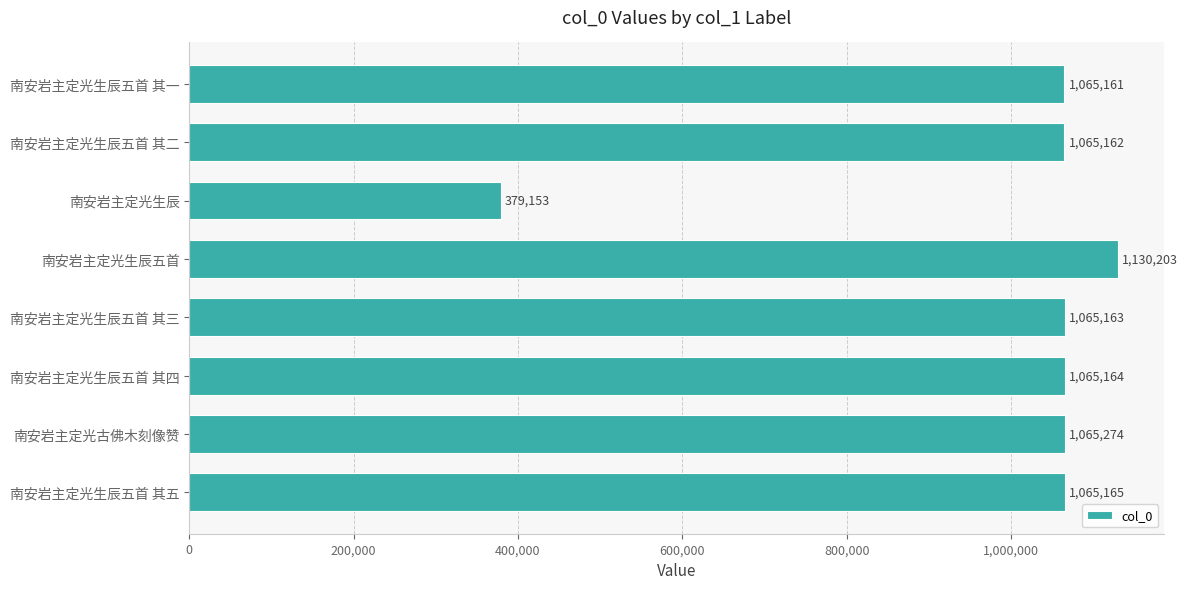

Reading top to bottom, extract all data points from this chart.

1065161	1065162	379153	1130203	1065163	1065164	1065274	1065165